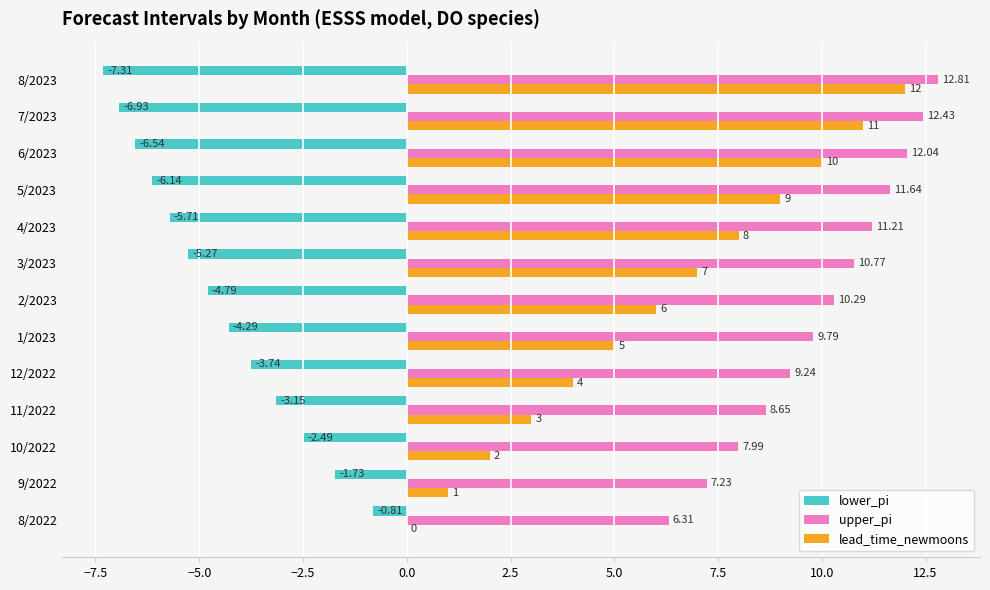

What is the sum of the lower_pi values at 12/2022 and 5/2023?

-9.9